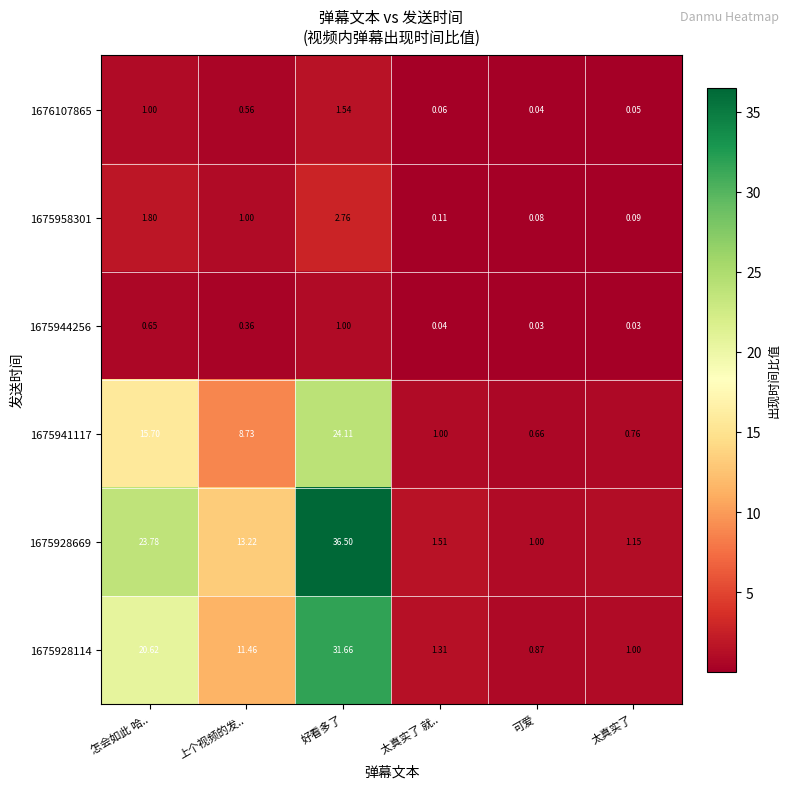

List the labels in order of 1675958301 value, smallest first.

可爱, 太真实了, 太真实了 就.., 上个视频的发.., 怎会如此 哈.., 好看多了